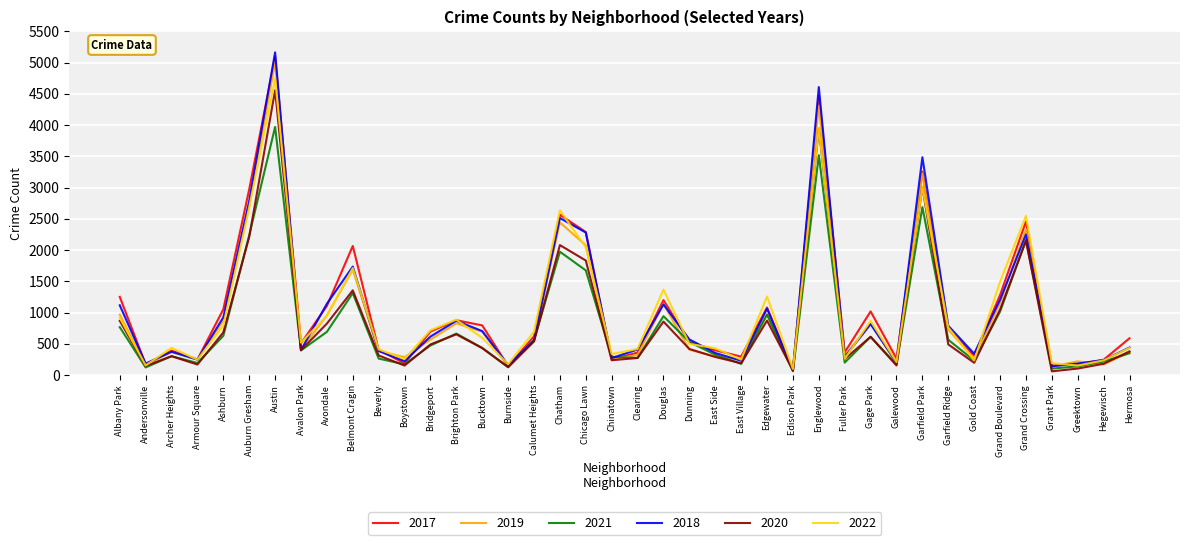

Where does the 2022 series first go above 595?

Albany Park